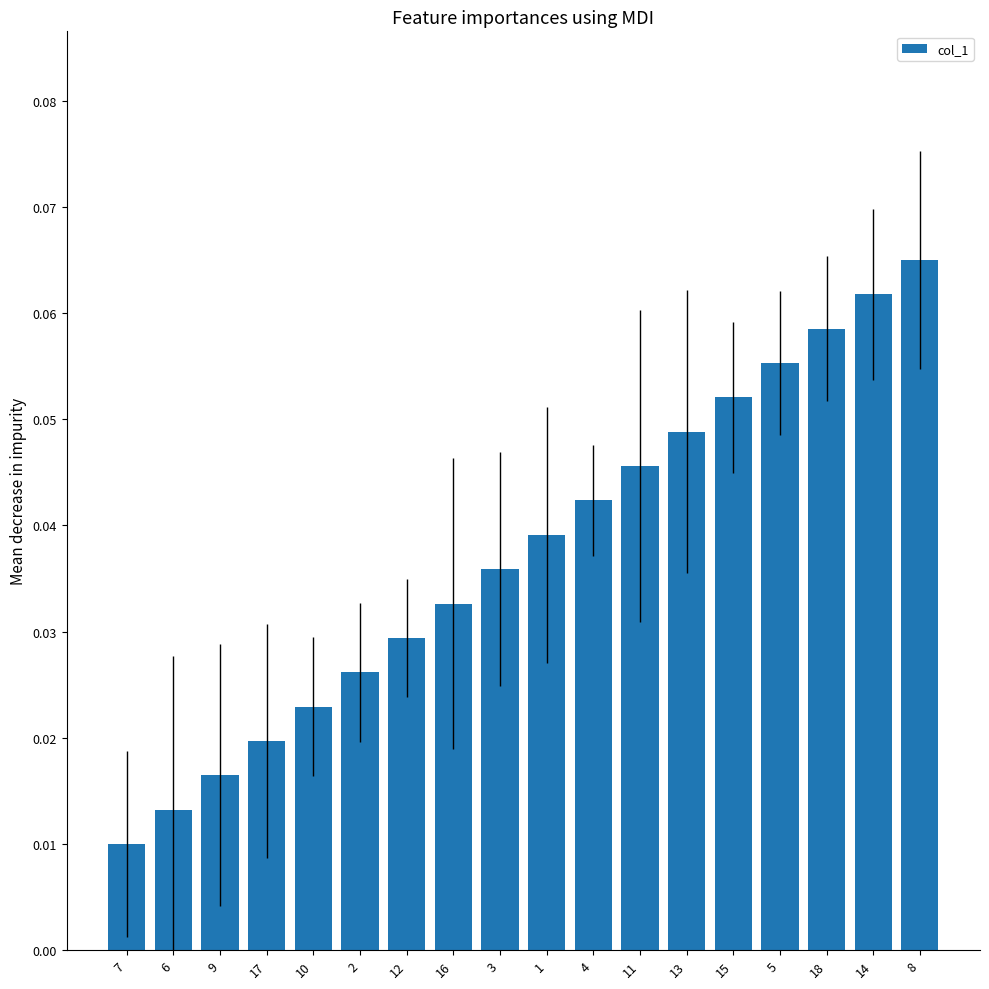

What is the label of the 5th bar from the left?

10